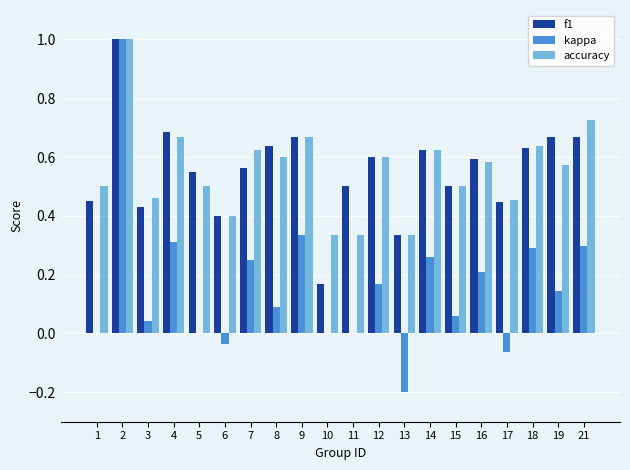

What is the maximum value for f1?

1.0